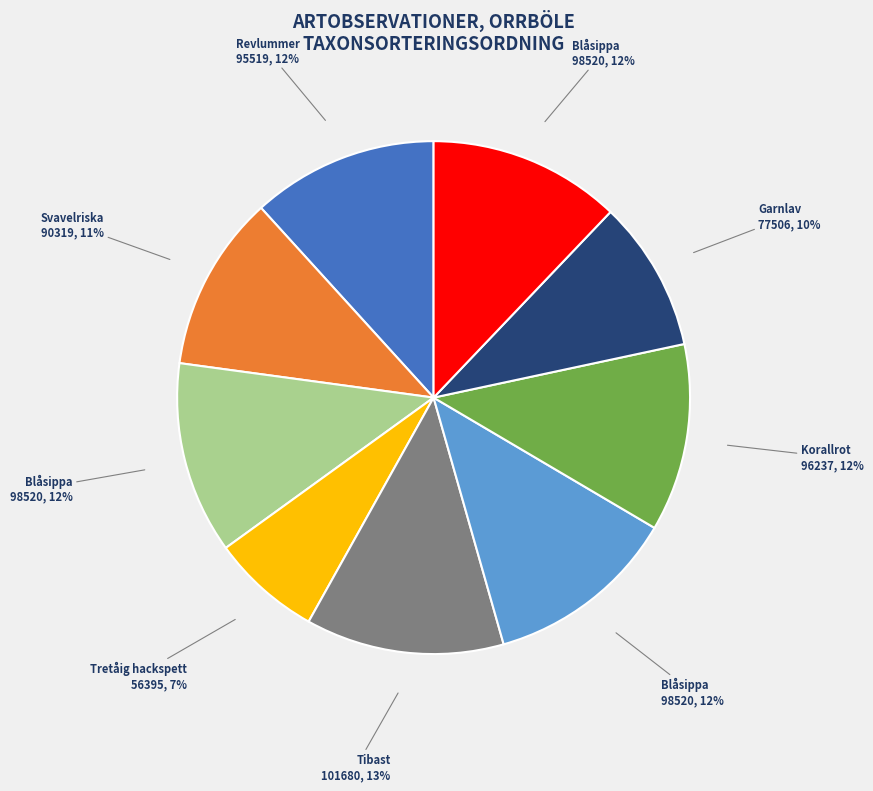

Does any single category account for the majority?

No